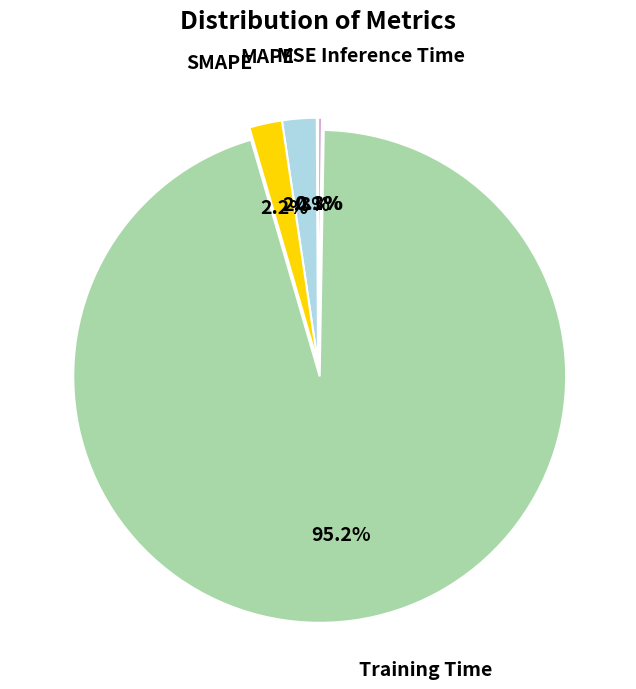

What is the largest slice in the pie chart?

Training Time